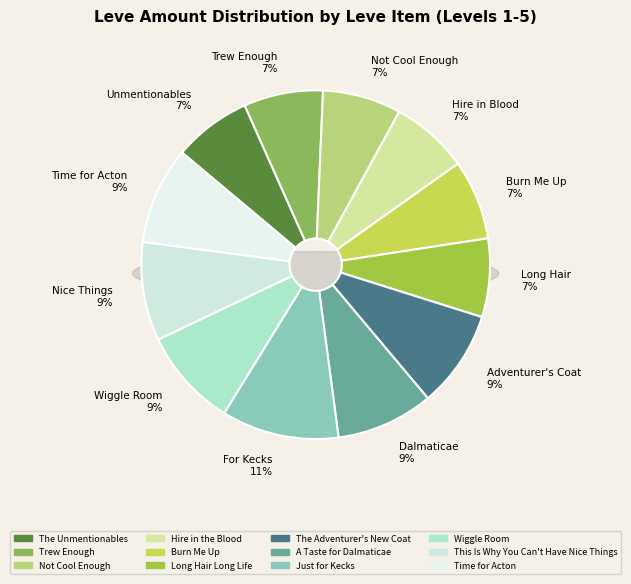

Count the number of slices in the pie.

12